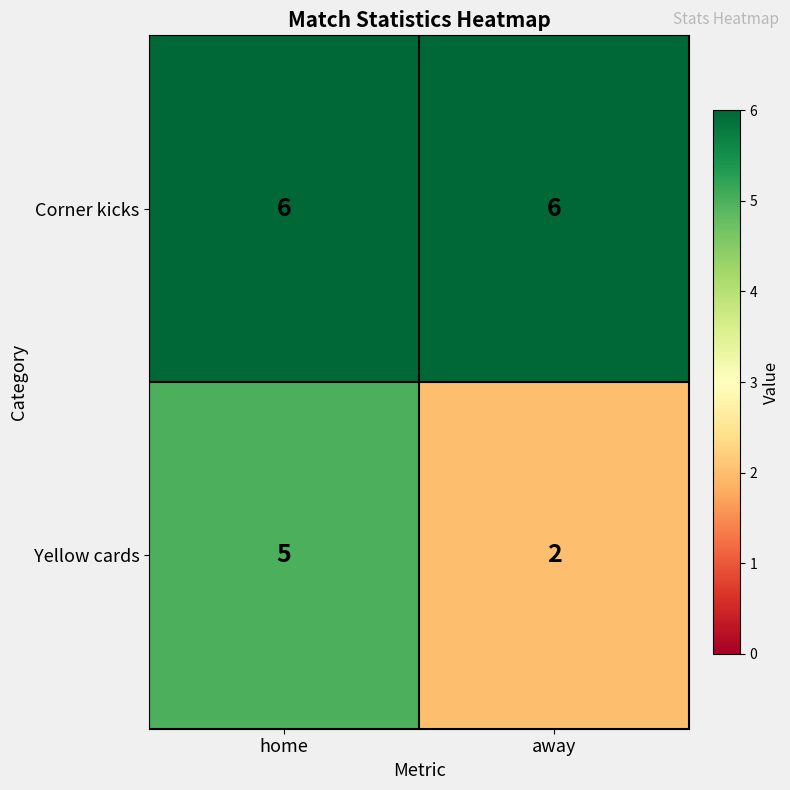

What is the sum of the Yellow cards values at home and away?

7